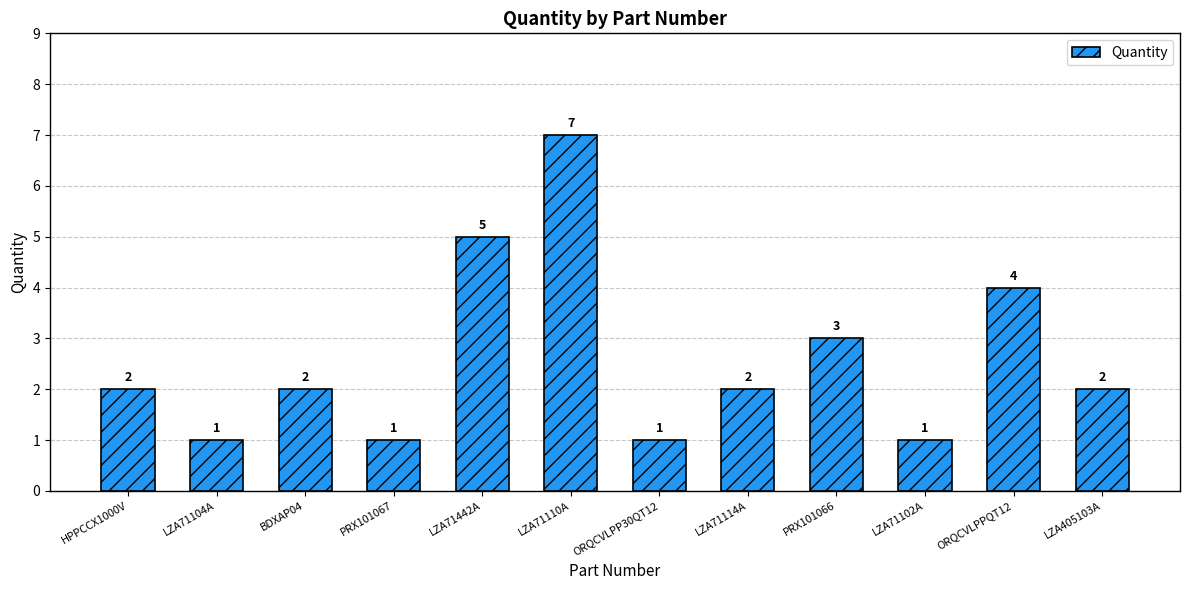

Reading left to right, extract all data points from this chart.

HPPCCX1000V=2	LZA71104A=1	BDXAP04=2	PRX101067=1	LZA71442A=5	LZA71110A=7	ORQCVLPP30QT12=1	LZA71114A=2	PRX101066=3	LZA71102A=1	ORQCVLPPQT12=4	LZA405103A=2